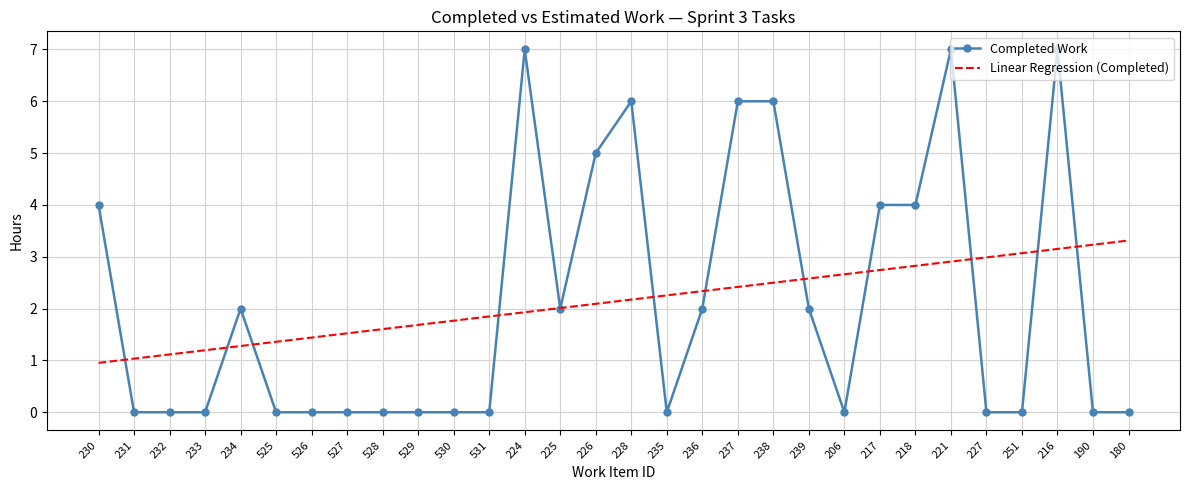

Rank the categories by Linear Regression (Completed) value from lowest to highest.

230, 231, 232, 233, 234, 525, 526, 527, 528, 529, 530, 531, 224, 225, 226, 228, 235, 236, 237, 238, 239, 206, 217, 218, 221, 227, 251, 216, 190, 180